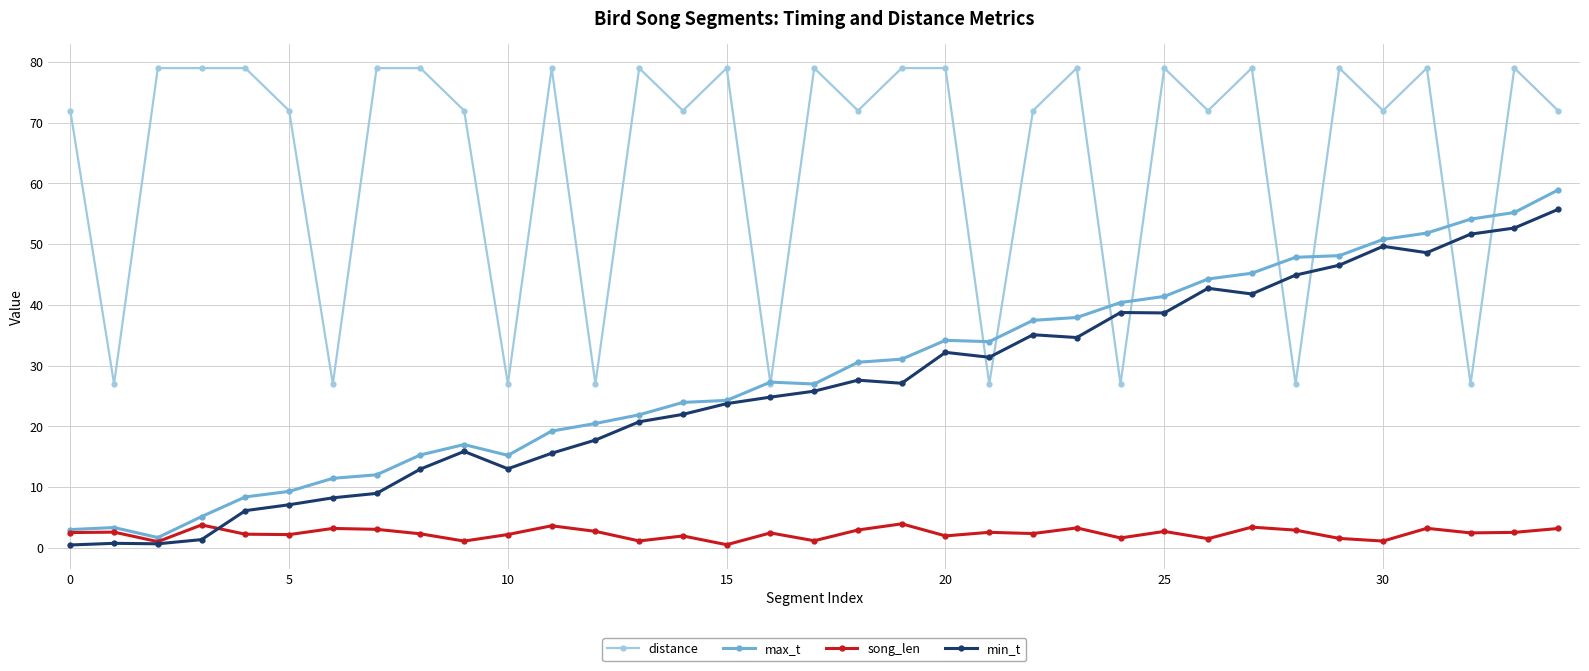

What is the difference between the maximum and minimum values in the distance series?

52.0